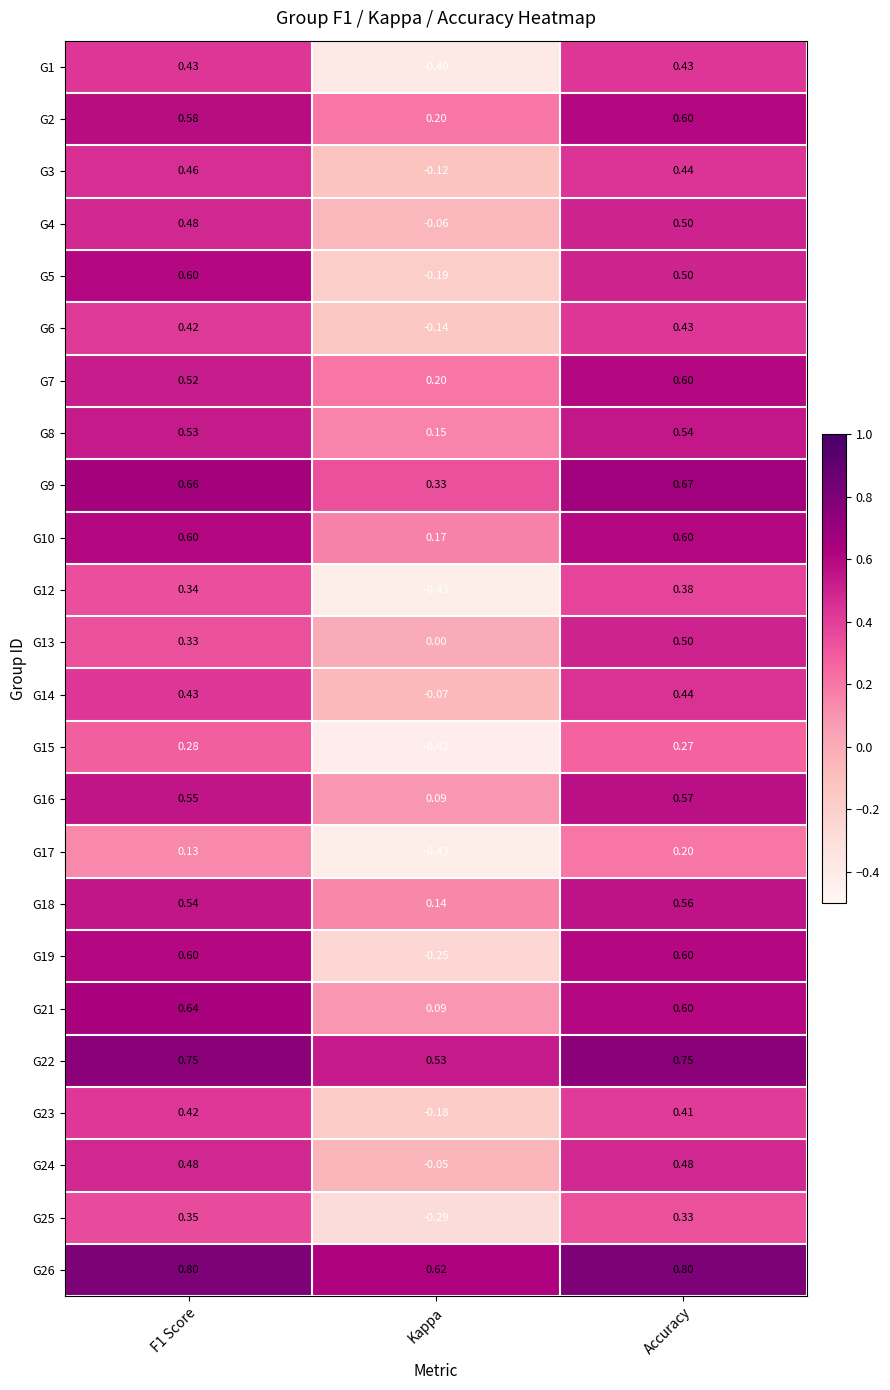

How many data points does each series have?

3